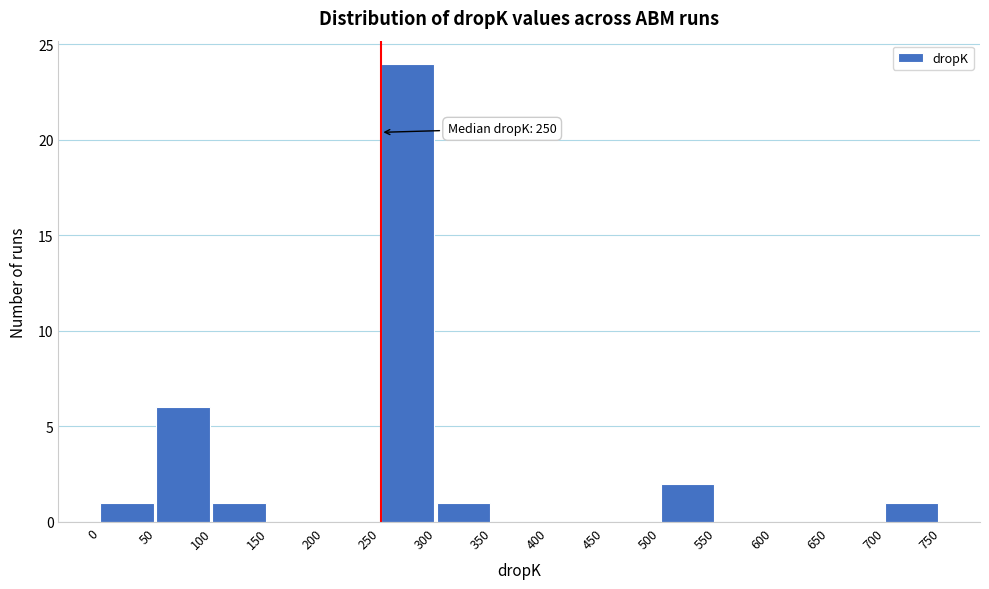

Over which range of the x-axis is the bar tallest?

250 to 300